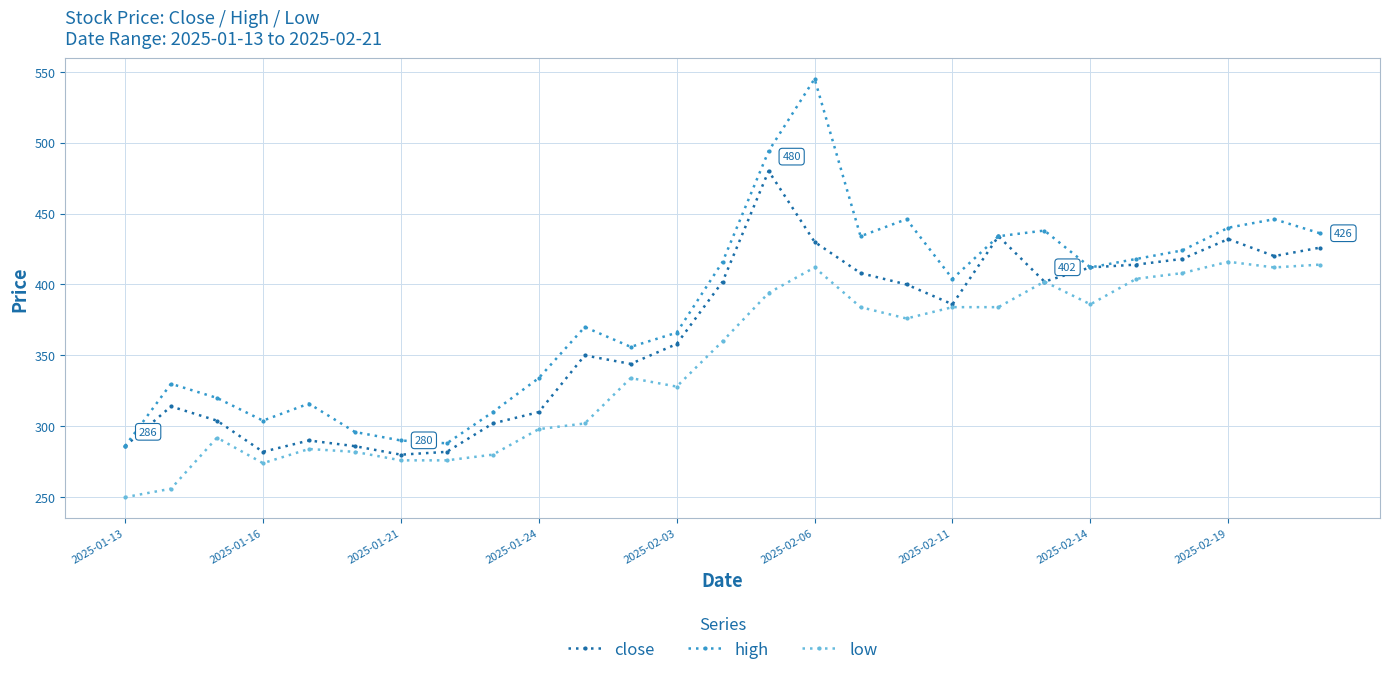

What is the value of the high point at the 8th from the left?

288